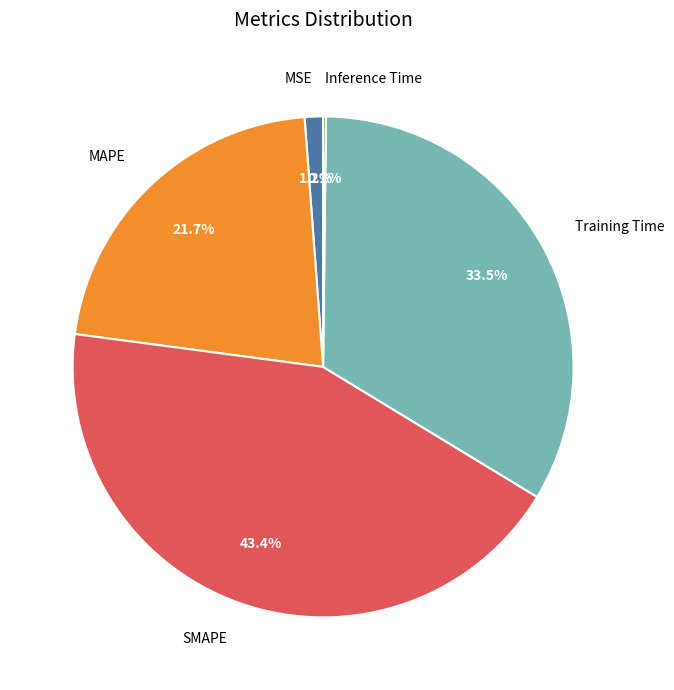

To the nearest percent, what is the combined percentage of MAPE and MSE?

23%